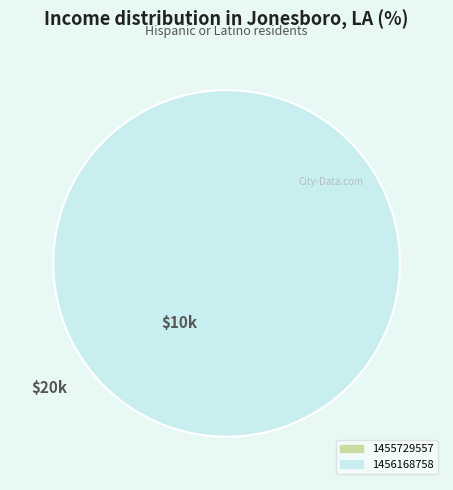

To the nearest percent, what is the combined percentage of 1456168758 and 1455729557?

100%